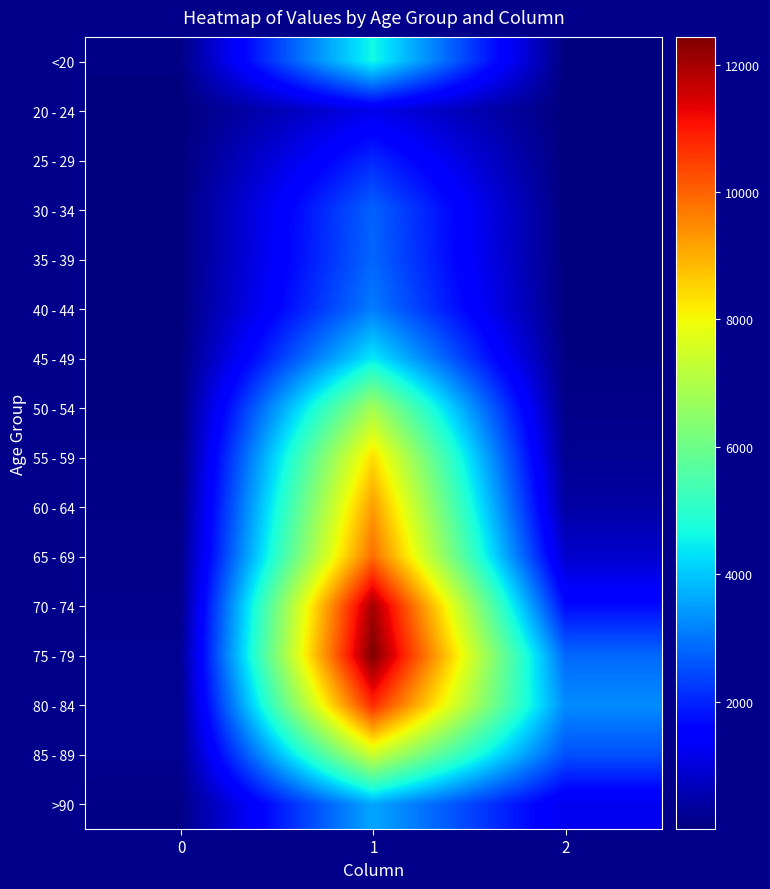

Which series has the widest spread of values?

75 - 79